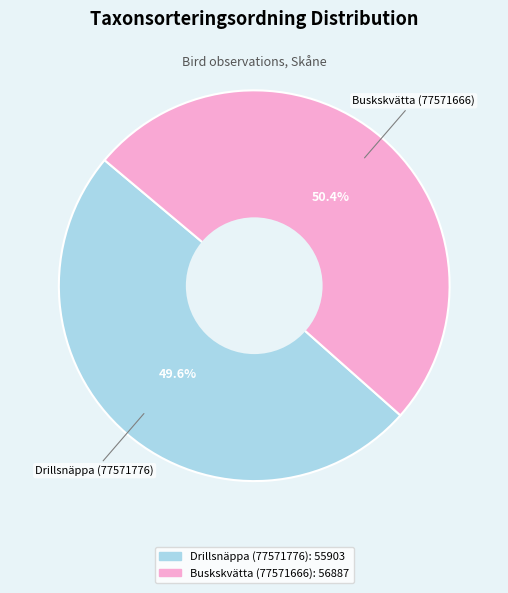

Is there any slice that represents more than half of the pie?

Yes